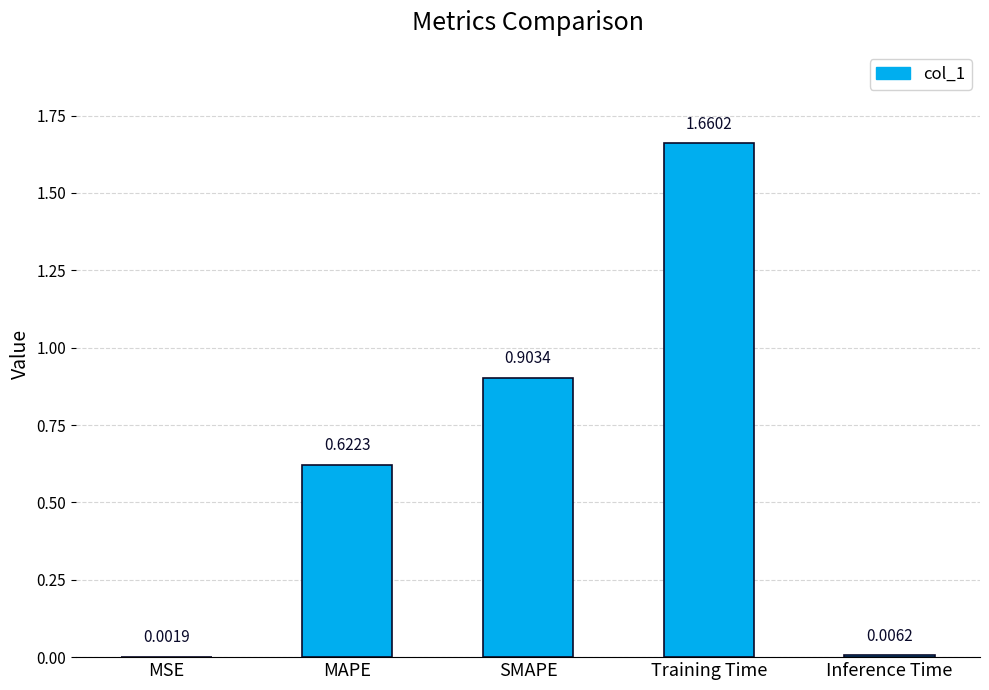

What is the sum of all values?

3.2